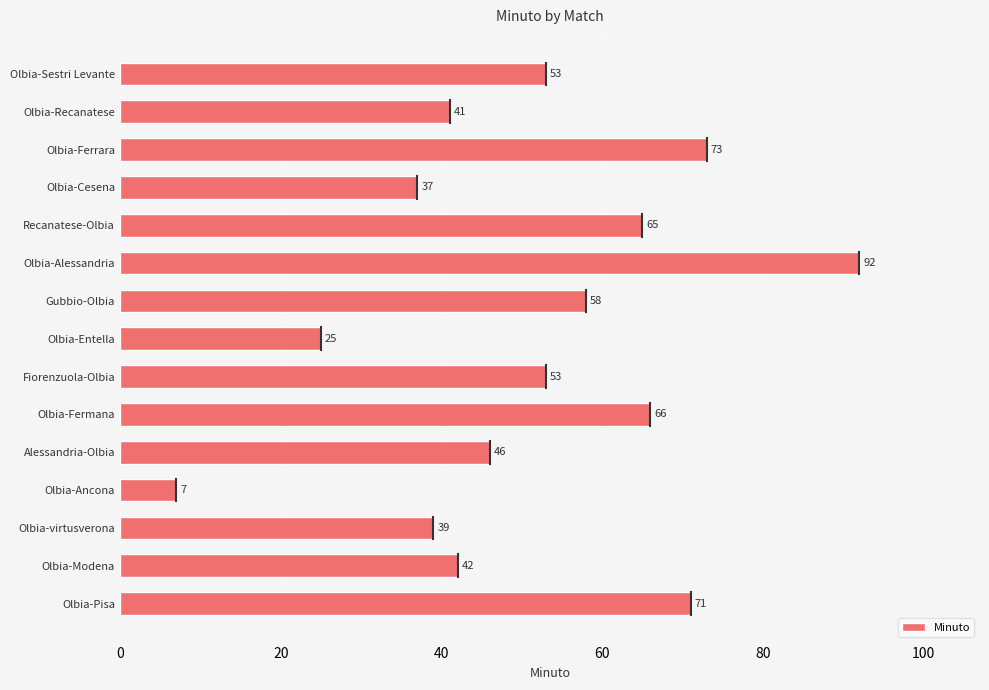

What position from the top is Olbia-Alessandria?

6